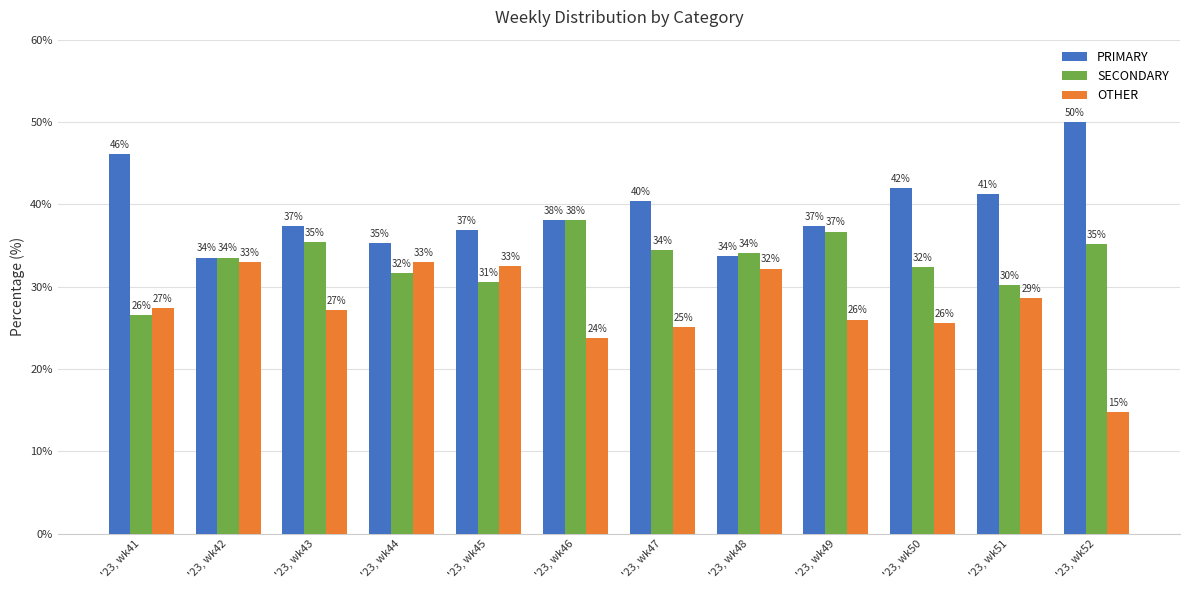

What are all the series names shown in the legend?

PRIMARY, SECONDARY, OTHER